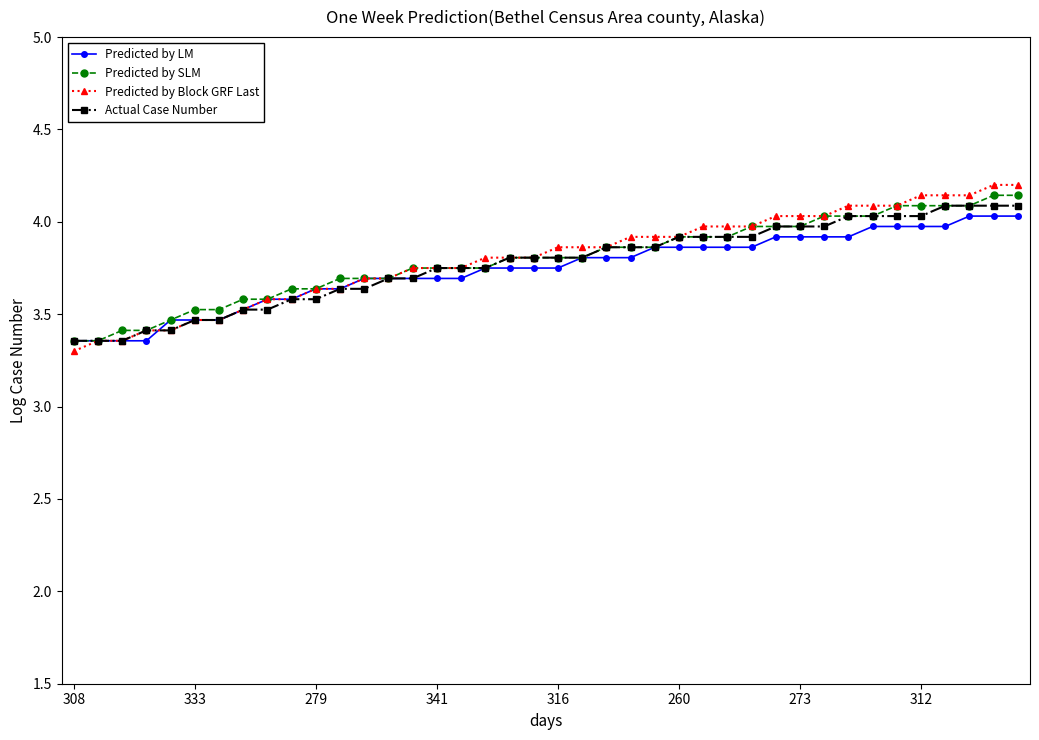

Does the chart display data point markers on the line(s)?

Yes